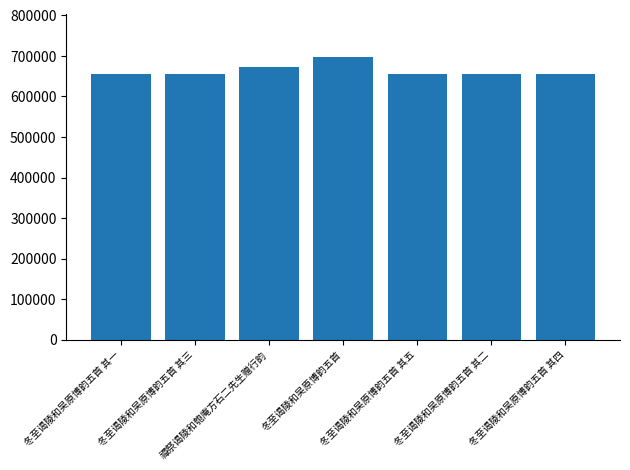

What is the change in value from 冬至谒陵和吴原博韵五首 其二 to 冬至谒陵和吴原博韵五首 其四?

+2